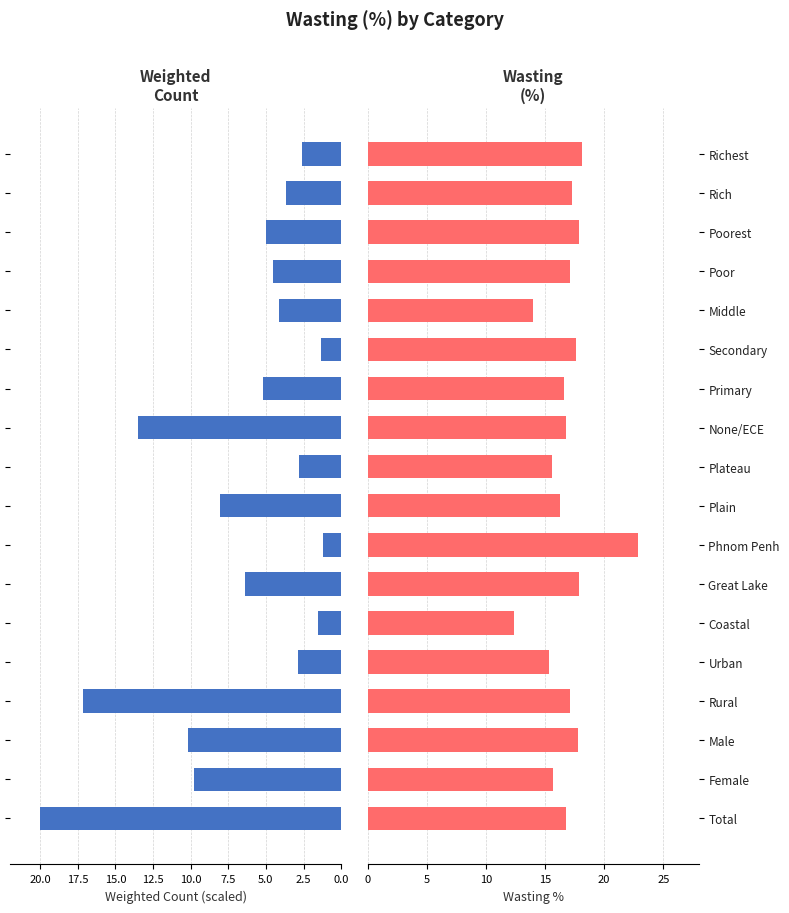

What is the sum of all Wasting % values?

303.2